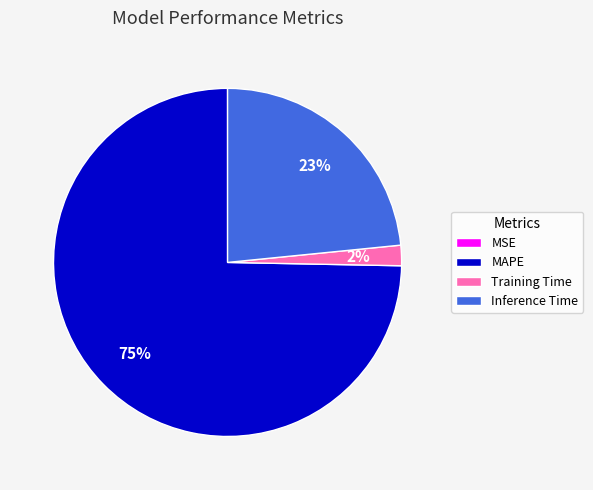

What is the largest slice in the pie chart?

MAPE